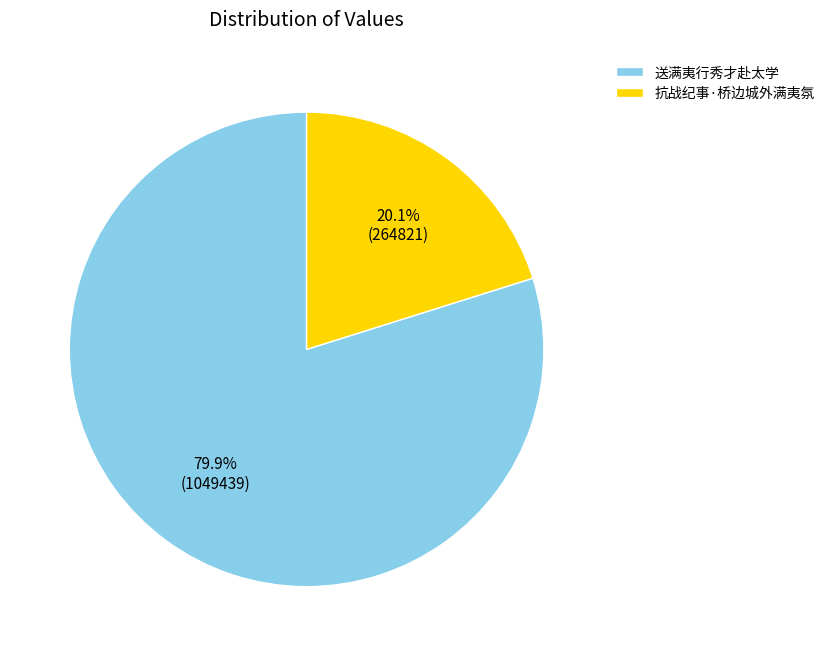

To the nearest percent, what is the average slice percentage?

50%